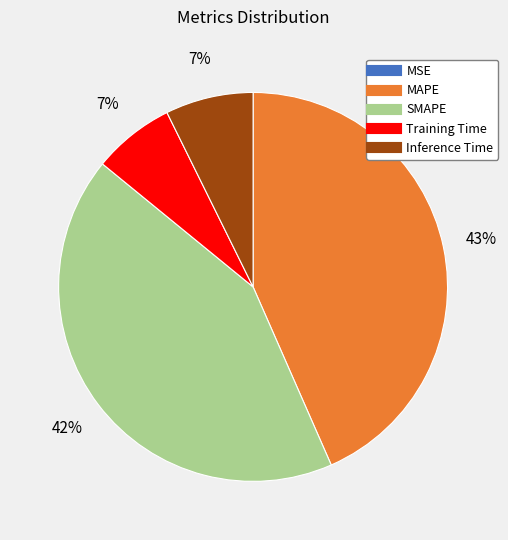

True or false: Training Time accounts for 7% of the total.

True